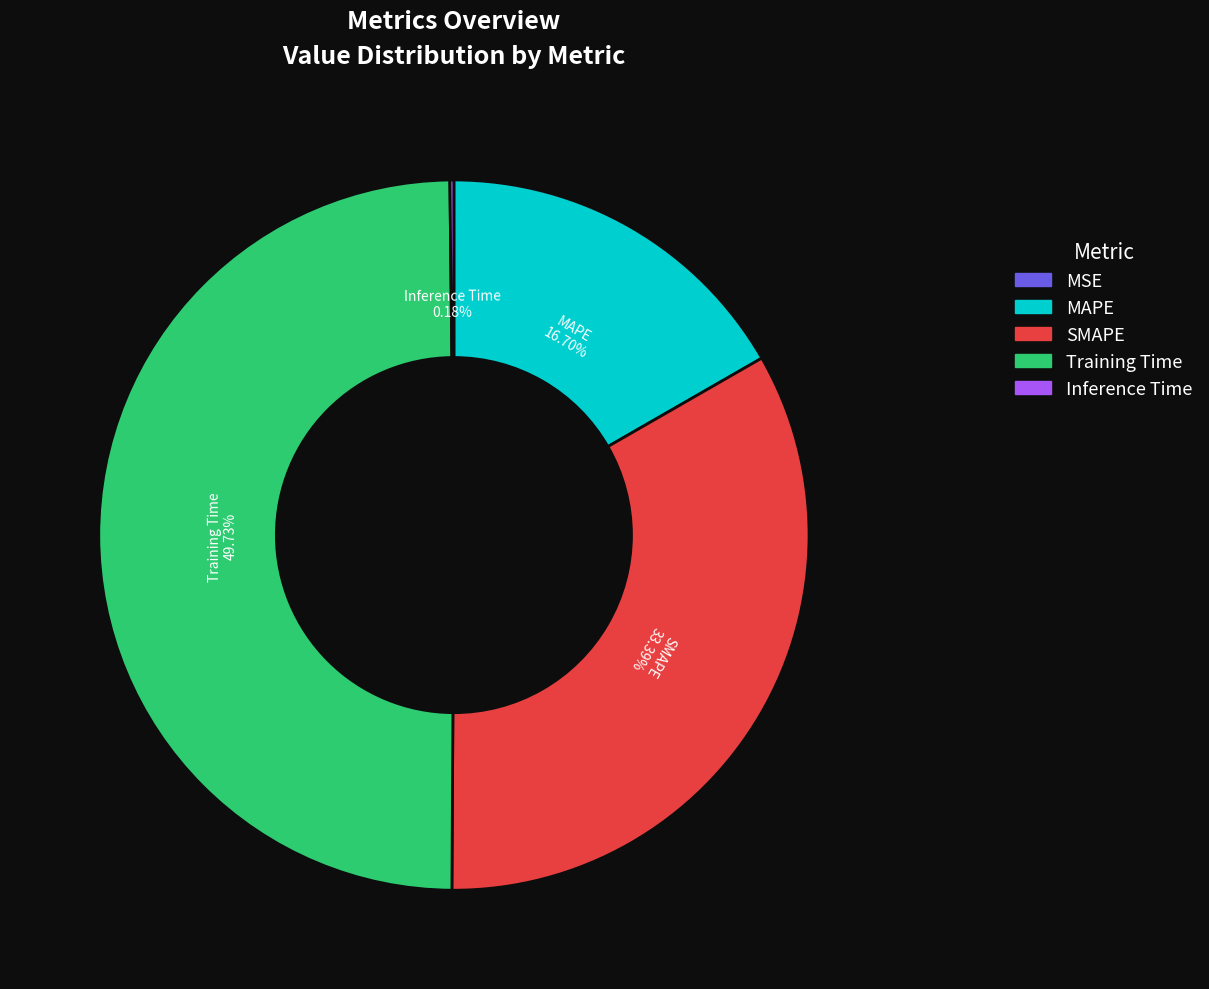

To the nearest percent, what is the difference between the largest and smallest slice percentages?

50%